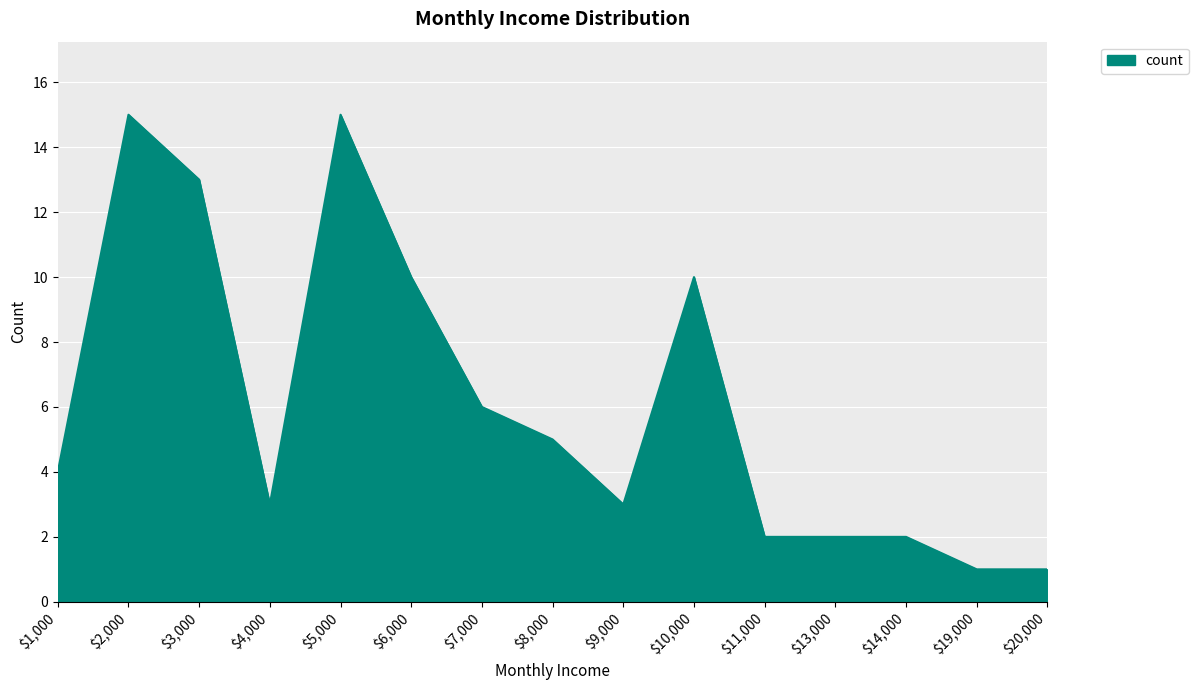

Is it true that the value at $9,000 is 2?

False